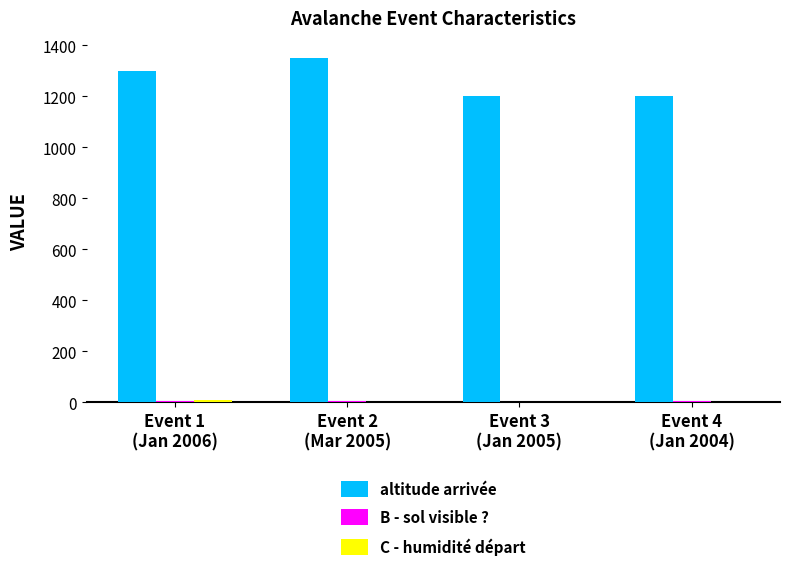

Which series has the largest total across all categories?

altitude arrivée